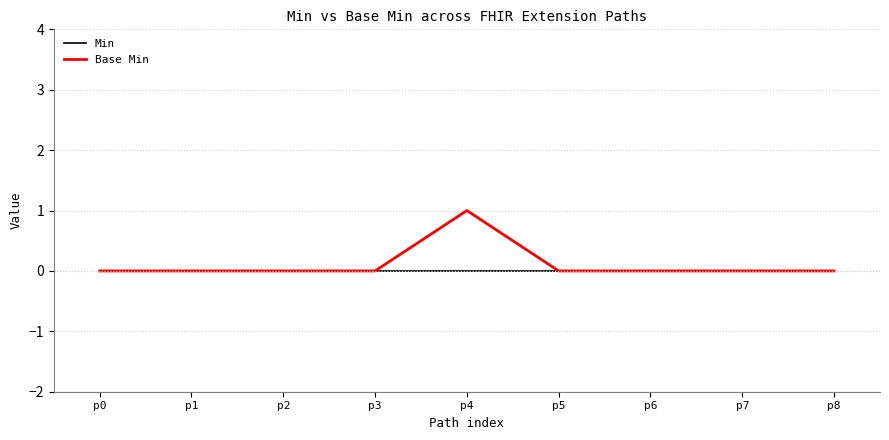

Rank the series at p4 from highest to lowest value.

Base Min, Min